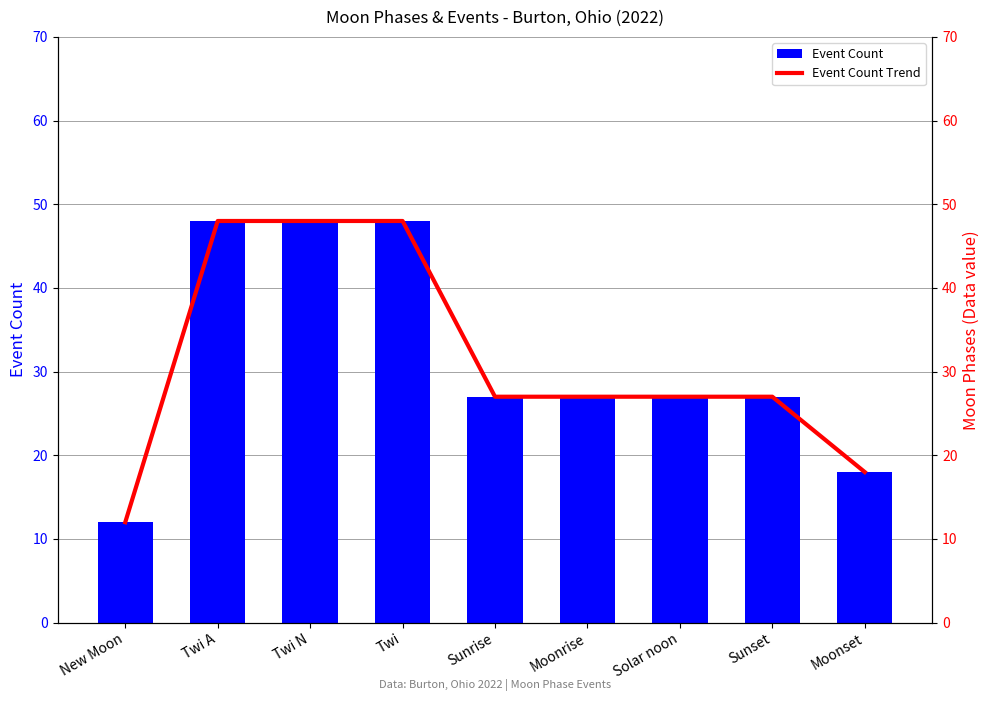

What is the difference between the maximum and minimum values in the Event Count series?

36